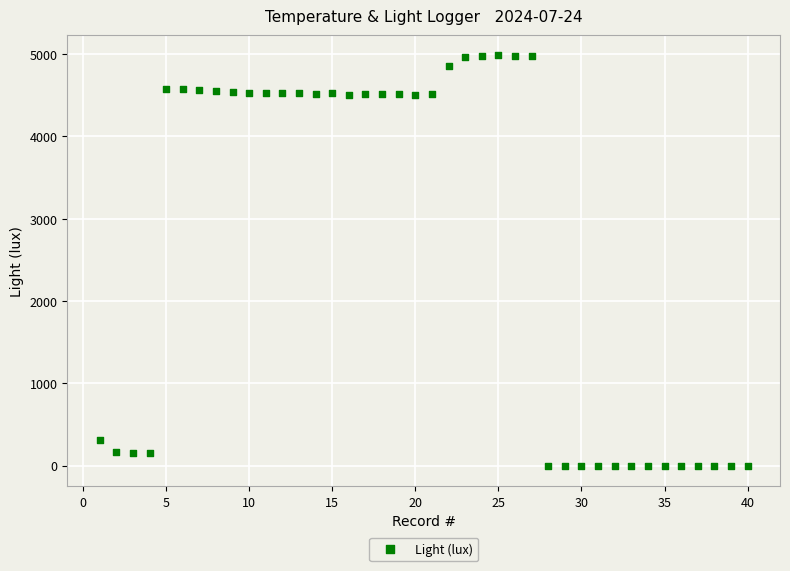

What is the range of X values (max minus min)?

39.0